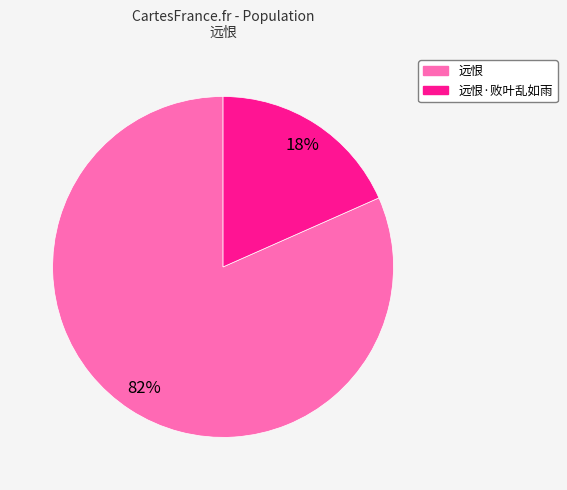

Does any single category account for the majority?

Yes